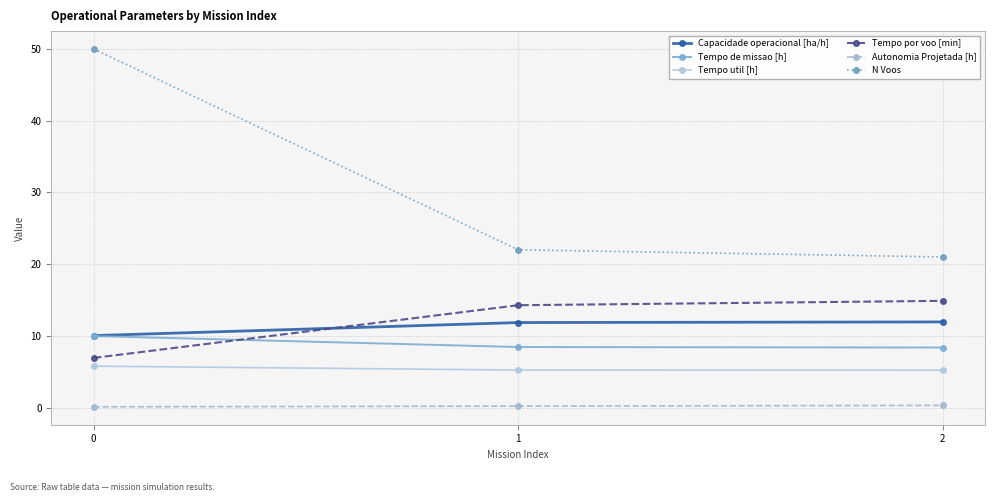

Which series has the largest range (max minus min)?

N Voos